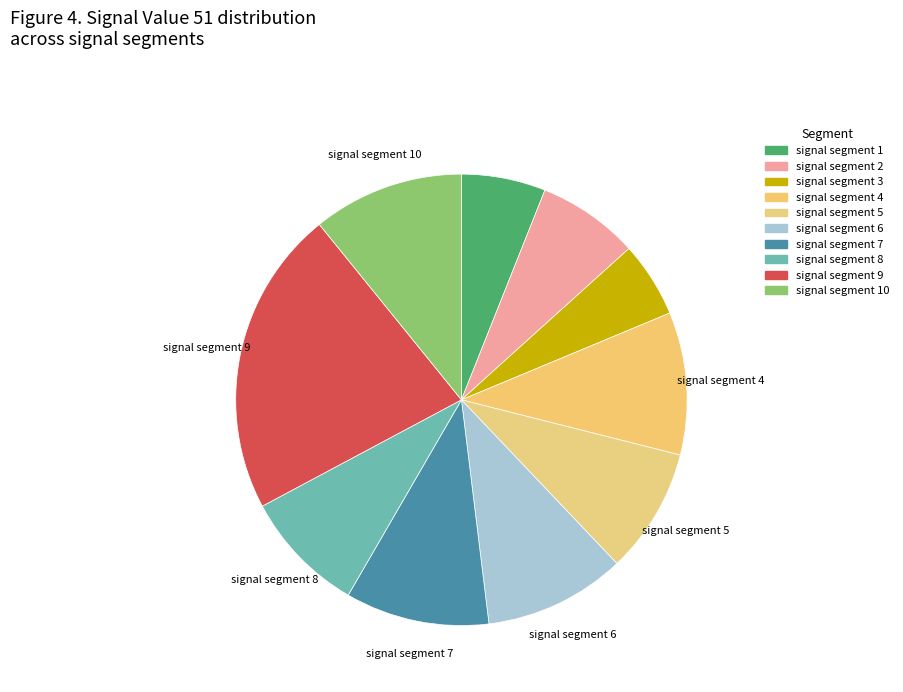

How many slices are in this pie chart?

10